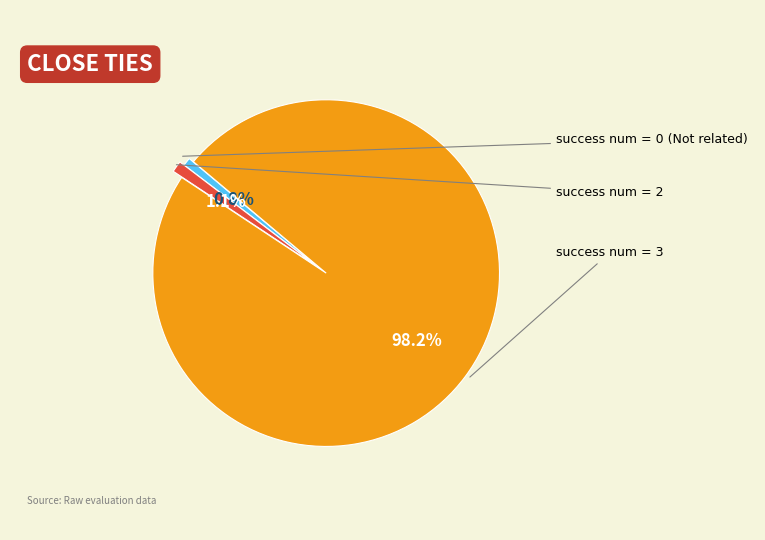

Is there a majority slice in this chart?

Yes